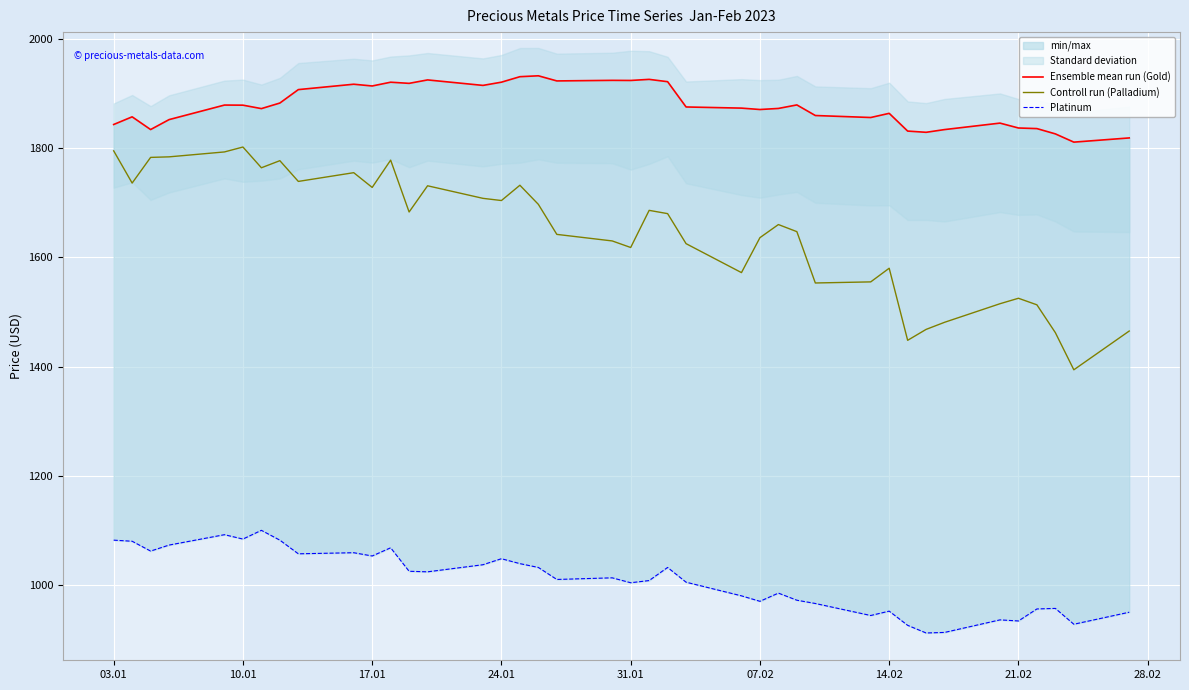

What is the highest value of the Platinum series?

1100.0